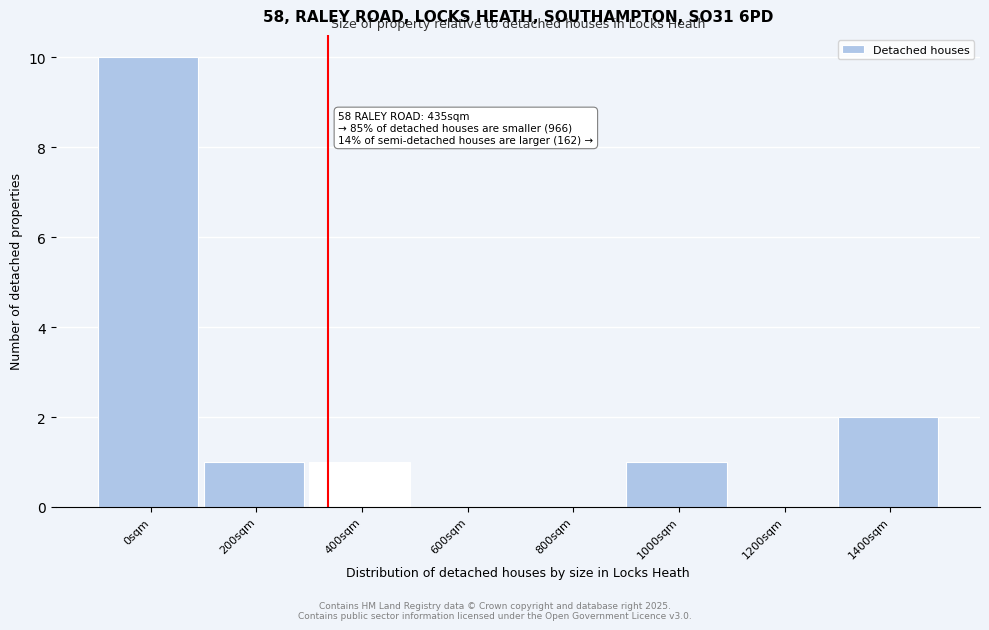

Reading left to right, transcribe all the data shown in this chart.

0sqm=10	200sqm=1	400sqm=1	600sqm=0	800sqm=0	1000sqm=1	1200sqm=0	1400sqm=2